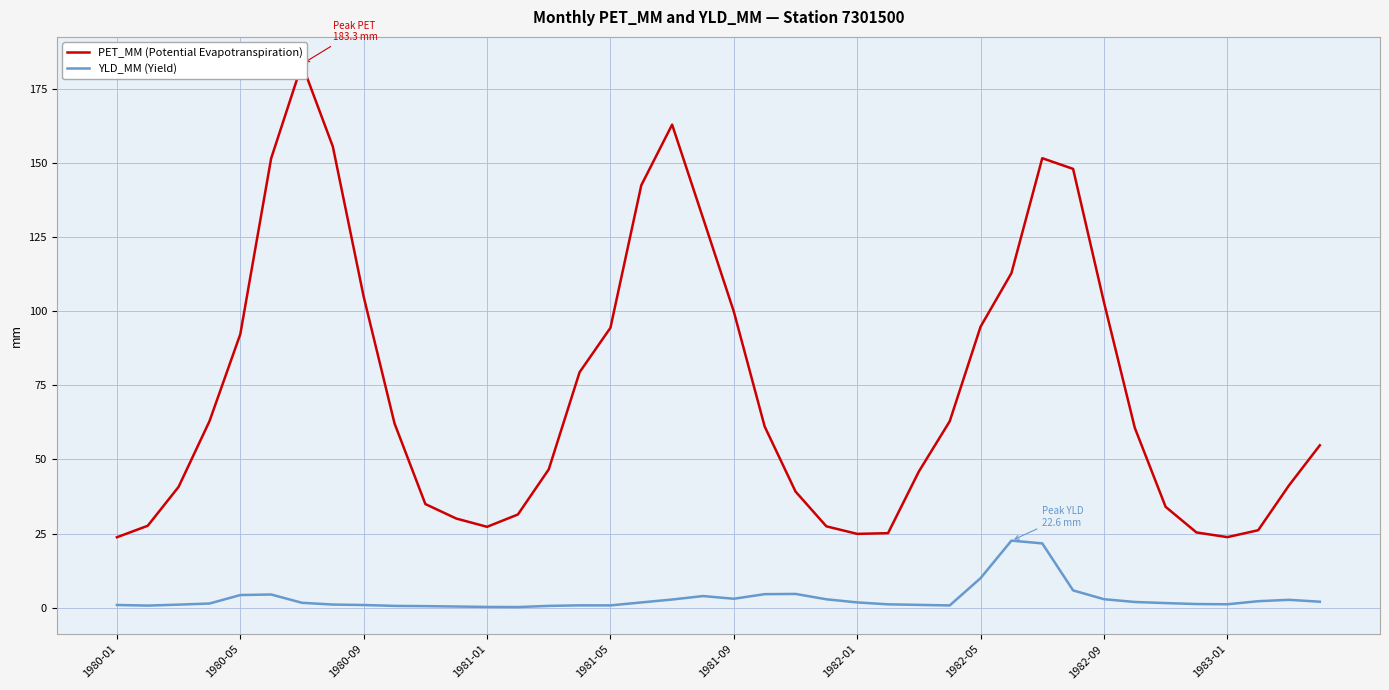

Is it true that YLD_MM (Yield) equals 2.9 at 1982-09?

True